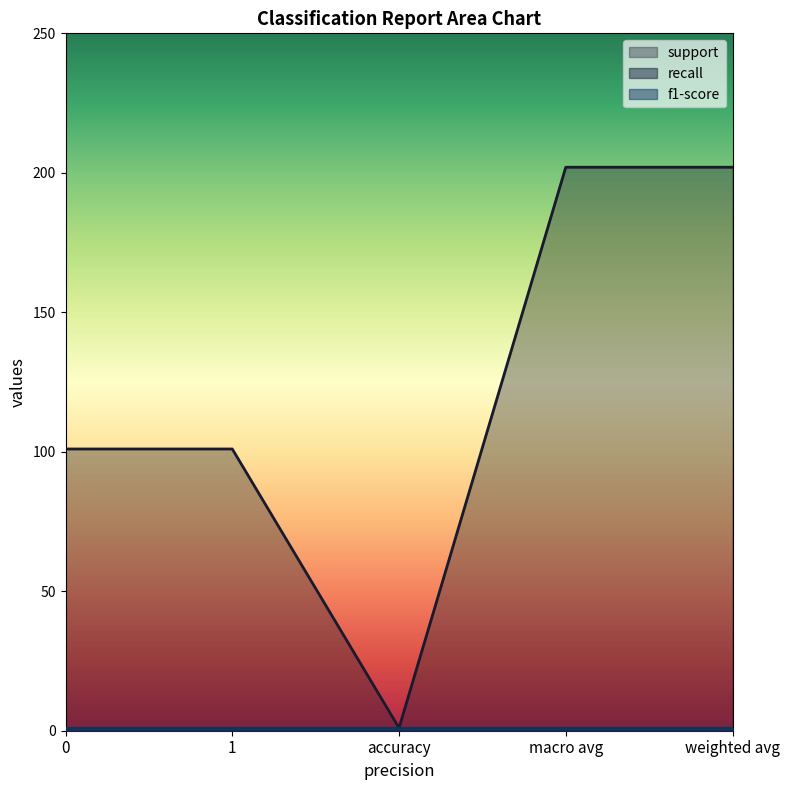

List the series in order of their peak value, highest first.

support, recall, f1-score